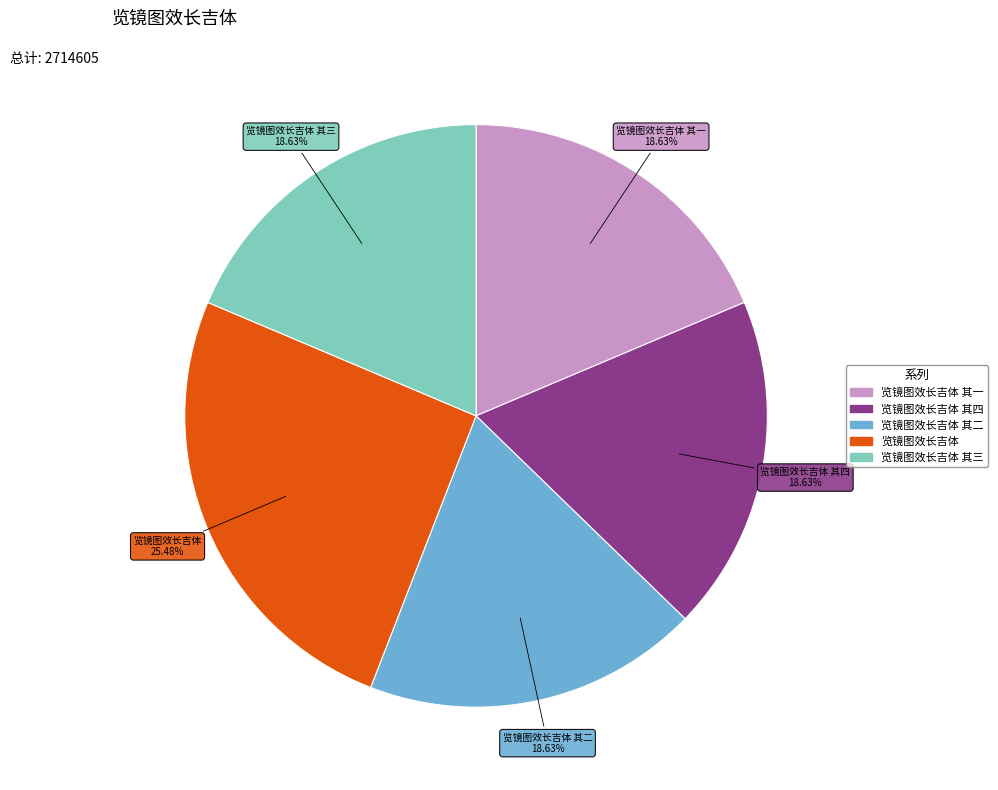

Does any single category account for the majority?

No